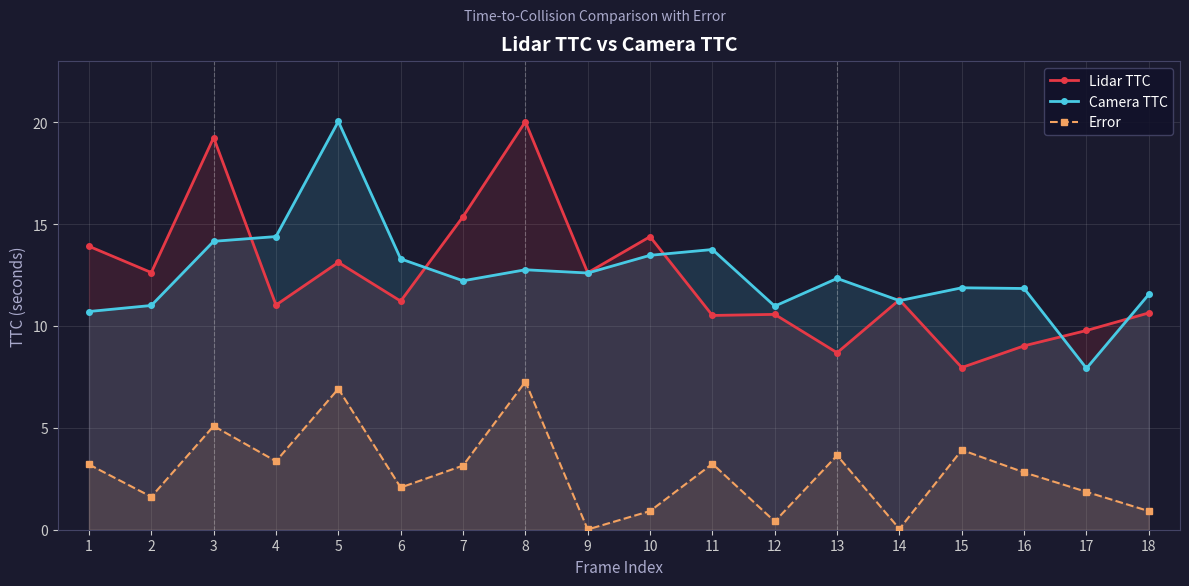

Which series has the largest total across all categories?

Camera TTC